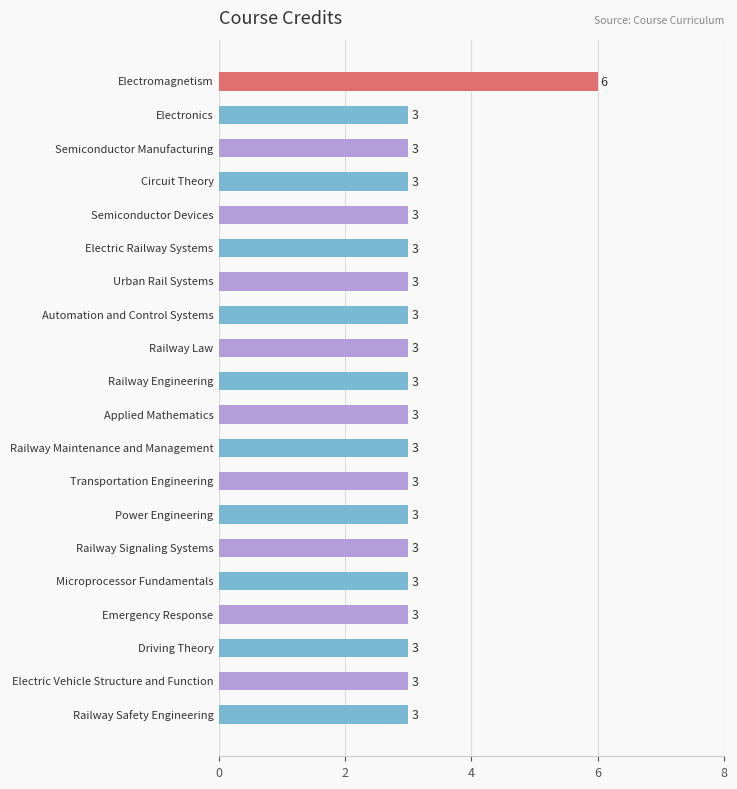

What is the value of the 4th bar from the top?

3